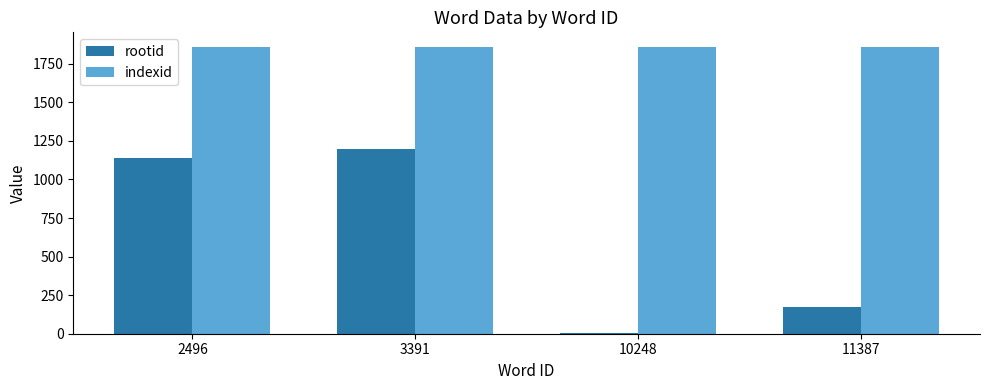

Rank the series by their maximum value, from lowest to highest.

rootid, indexid